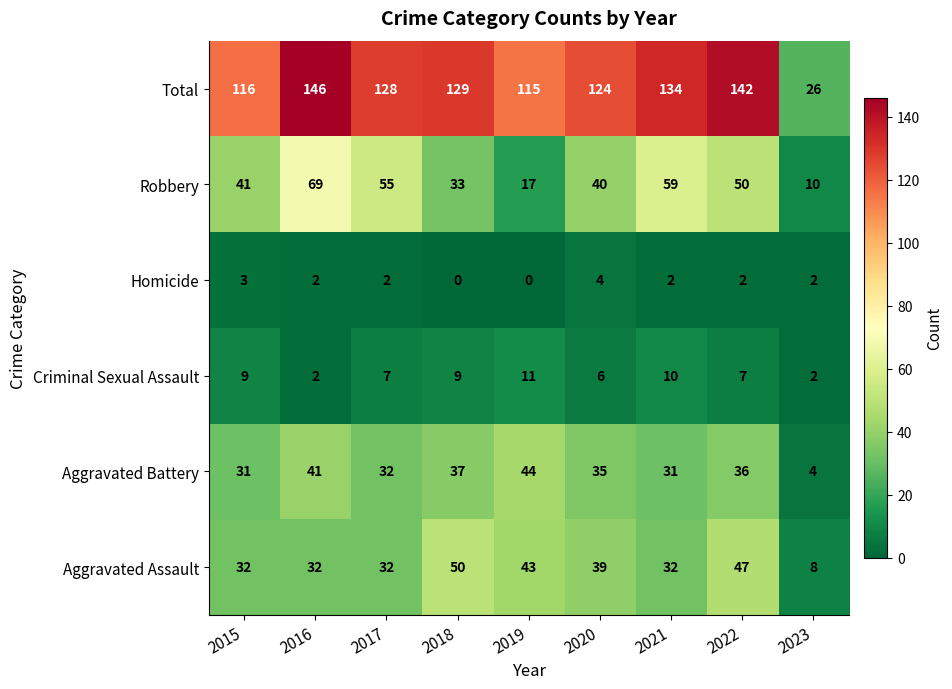

What is the average value of the Criminal Sexual Assault series?

7